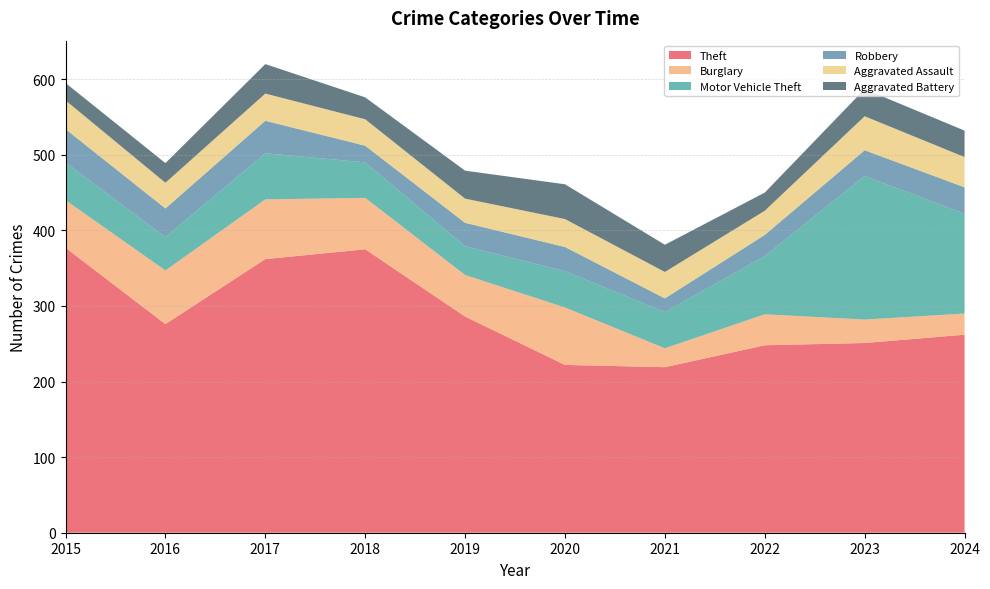

Reading right to left, list all the values displayed in this chart.

Theft: 262	251	248	219	222	286	375	362	276	377
Burglary: 28	31	41	25	76	55	68	79	71	63
Motor Vehicle Theft: 132	190	77	48	48	38	47	61	44	50
Robbery: 35	34	28	18	32	31	22	43	38	44
Aggravated Assault: 40	45	32	35	37	32	35	36	34	38
Aggravated Battery: 35	36	24	36	46	37	29	39	26	23